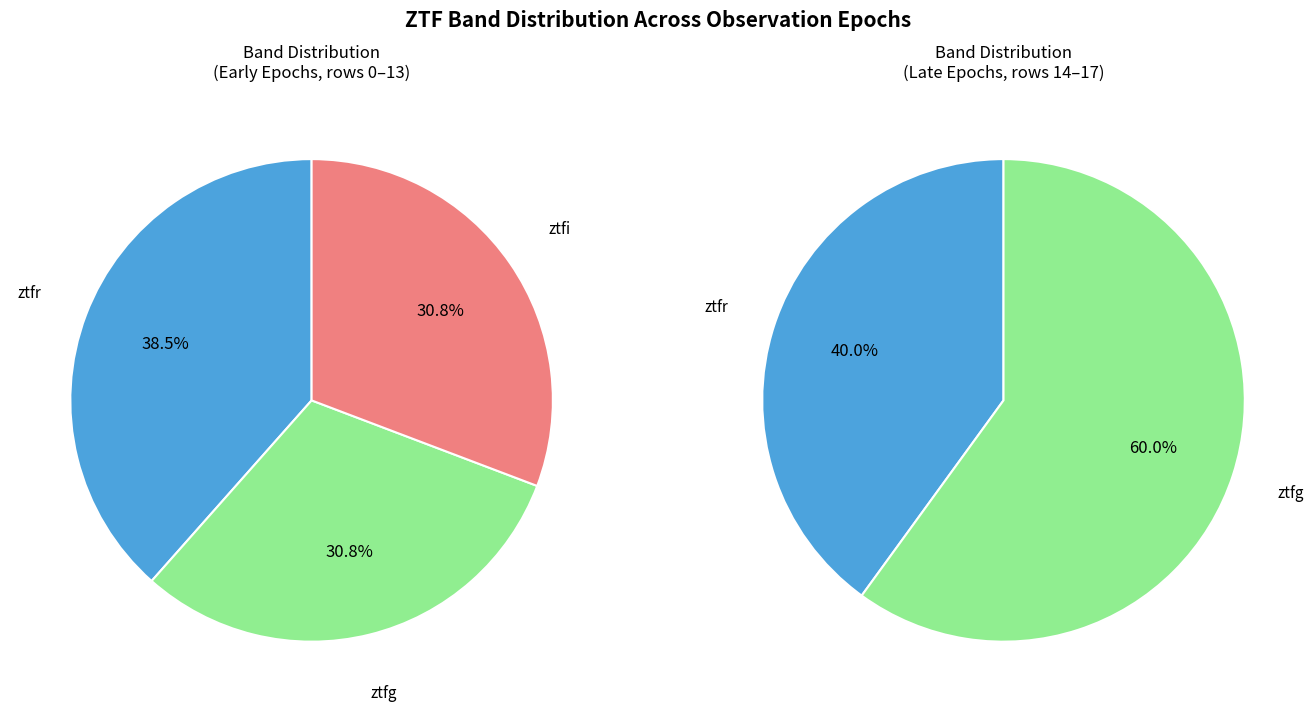

To the nearest percent, what portion does ztfr represent?

39%